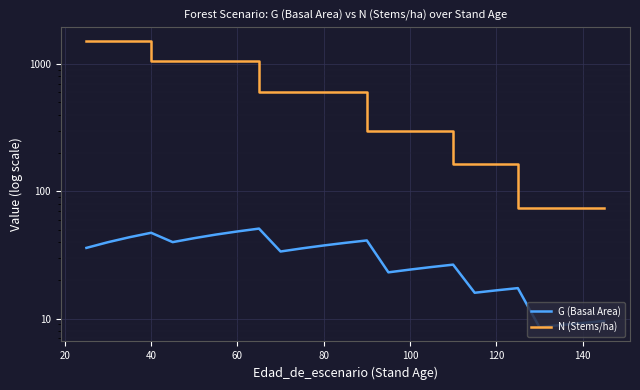

How many values in the G (Basal Area) series are below 35?

14